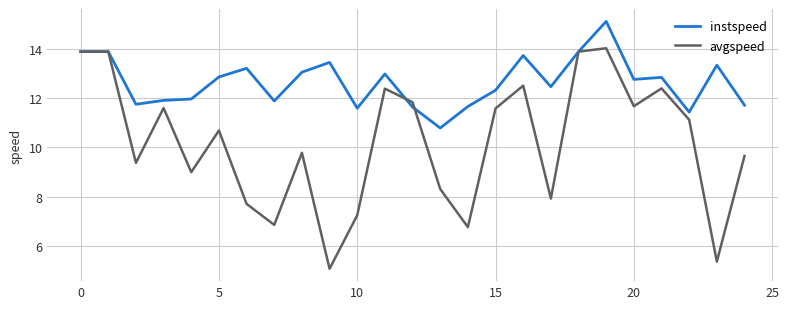

Is this an area chart (filled region under the line)?

No